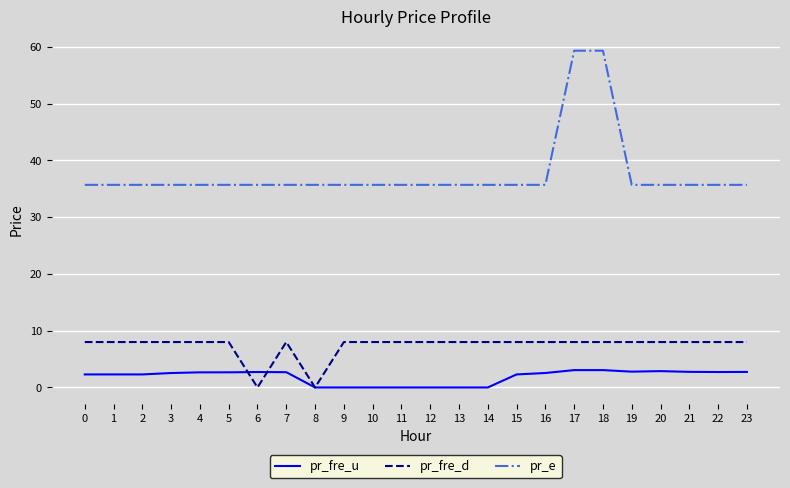

What is the maximum value shown in the chart?

59.3